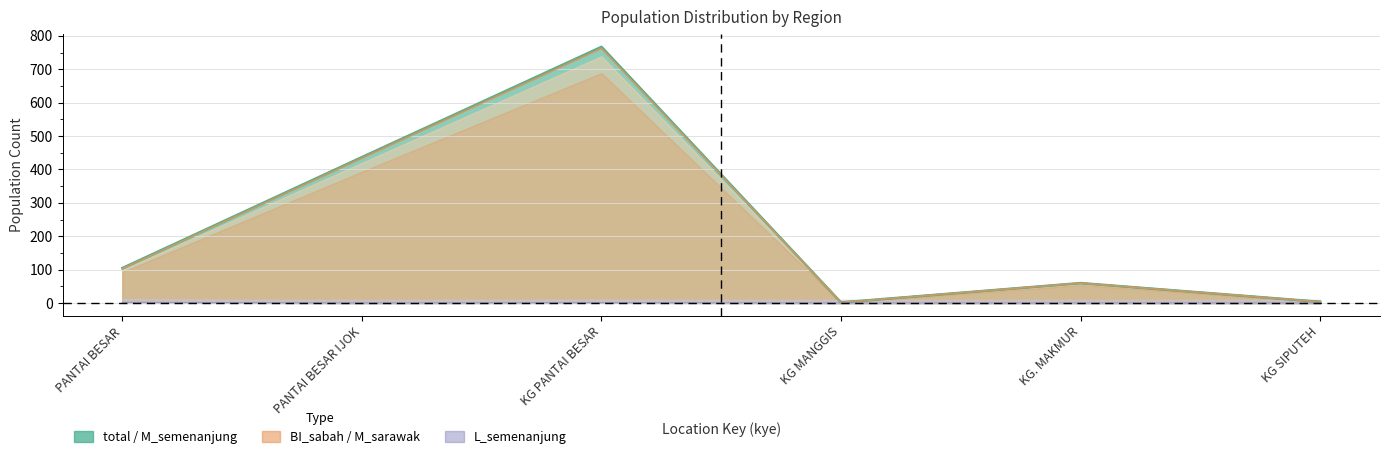

Does the chart have visible grid lines?

Yes